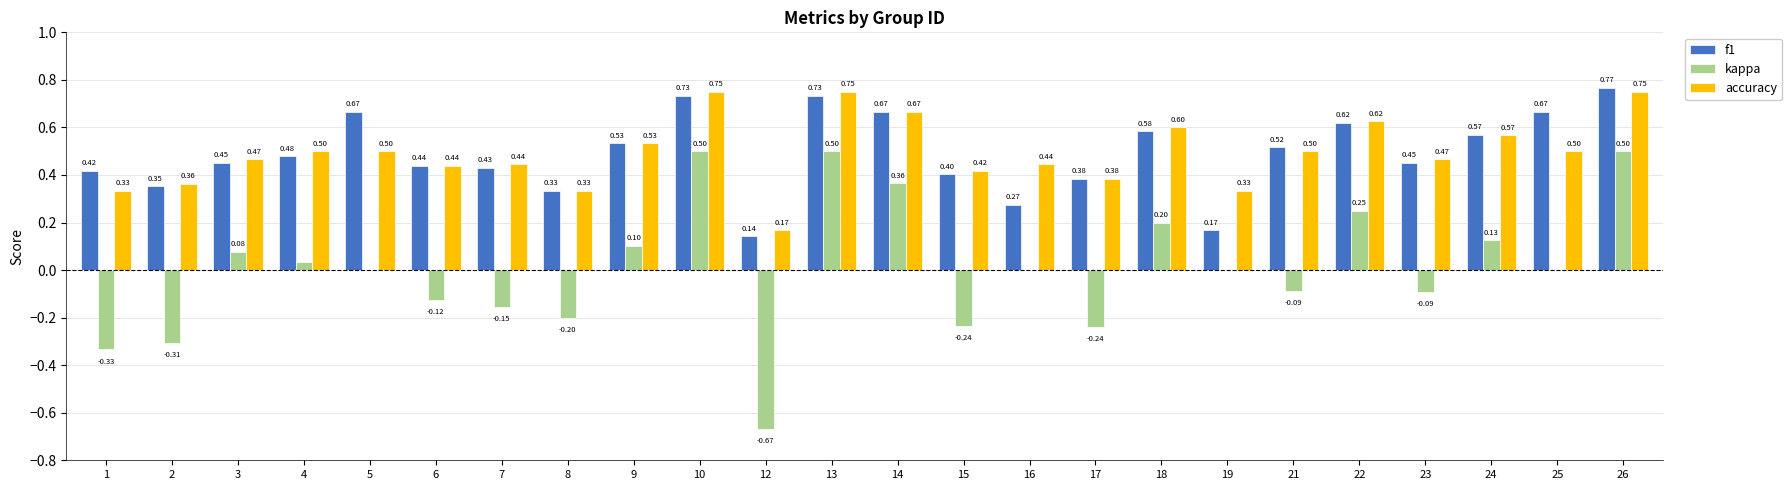

At which category is the sum across all series the highest?

26